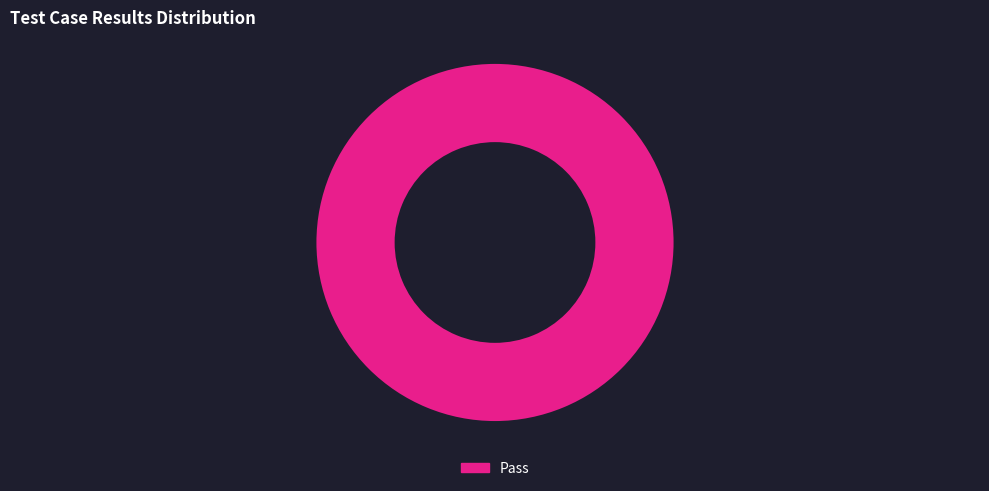

How many slices are in this pie chart?

1